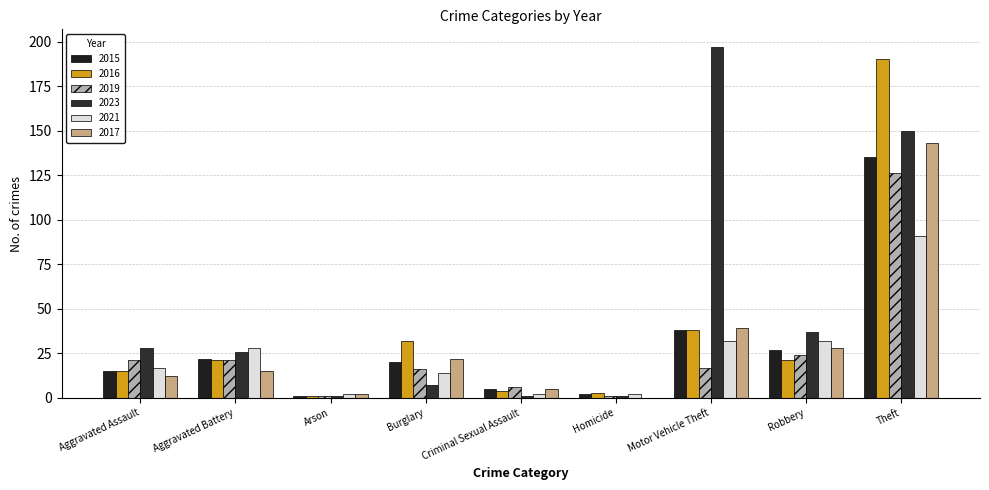

Rank the categories by 2015 value from highest to lowest.

Theft, Motor Vehicle Theft, Robbery, Aggravated Battery, Burglary, Aggravated Assault, Criminal Sexual Assault, Homicide, Arson